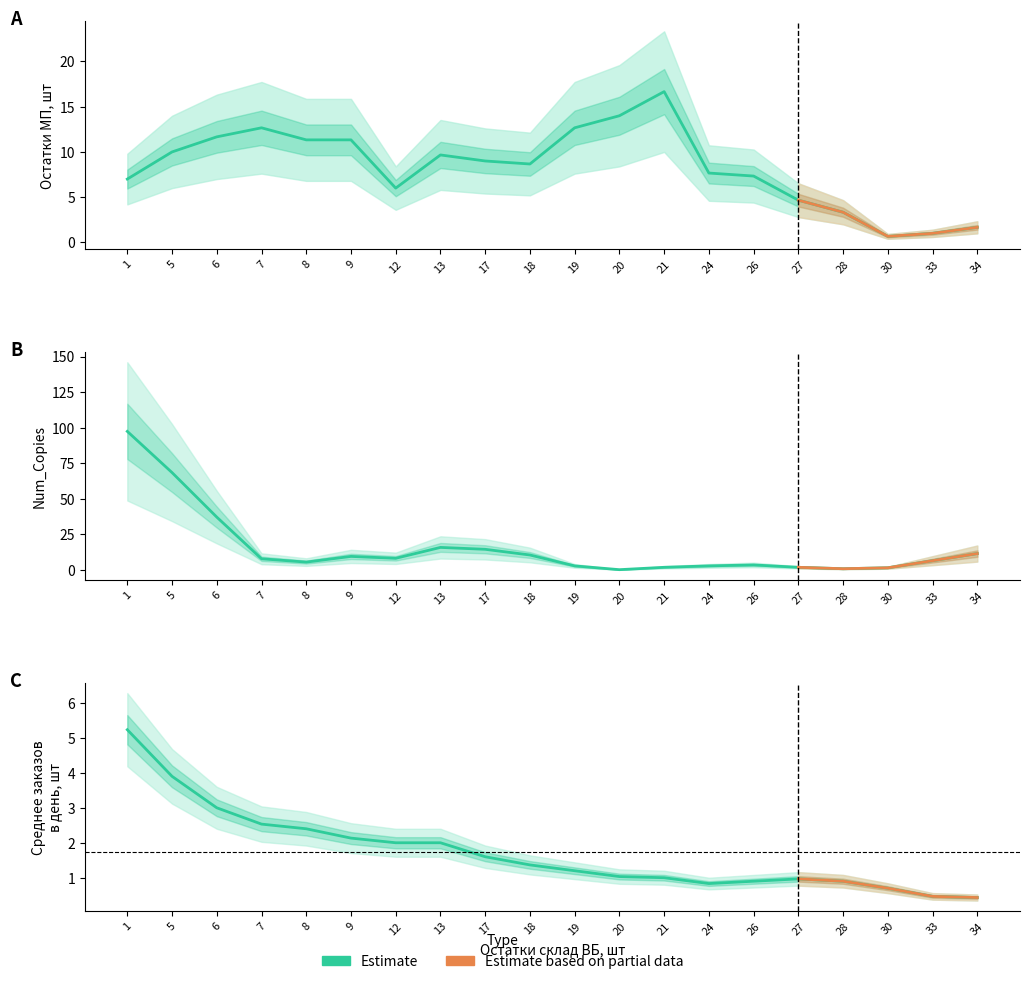

What is the value of the Среднее количество заказов в день, шт point at the 13th from the left?

0.9